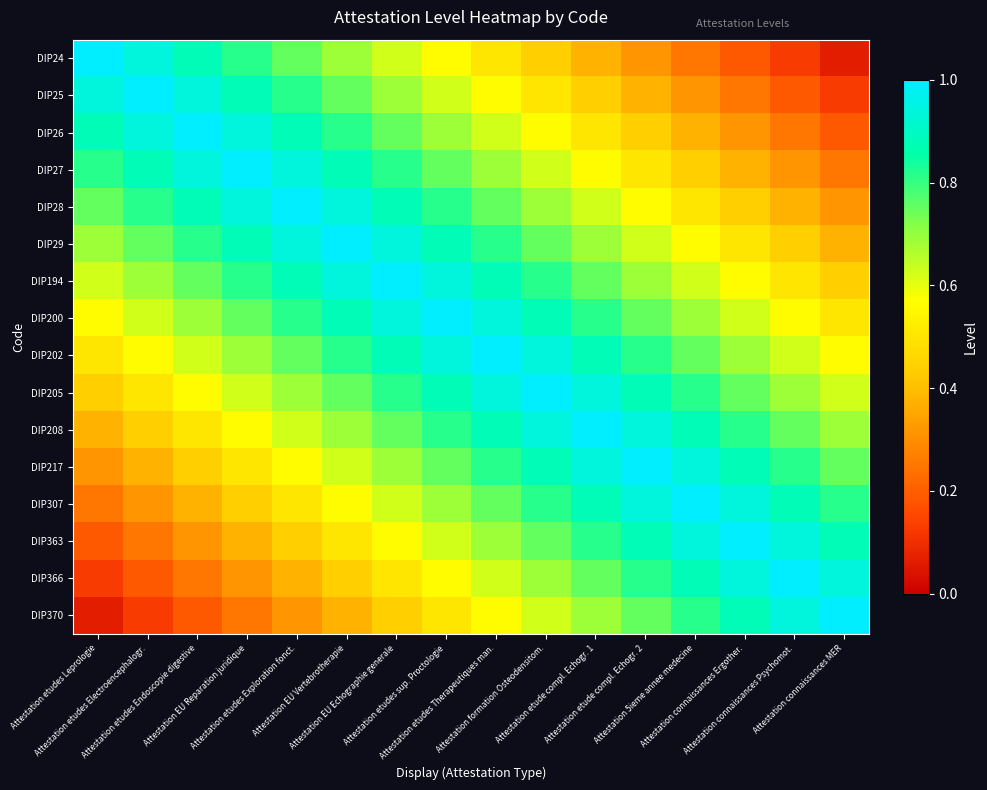

Between Attestation connaissances MER and Attestation etude compl. Echogr. 2, which is larger?

Attestation etude compl. Echogr. 2